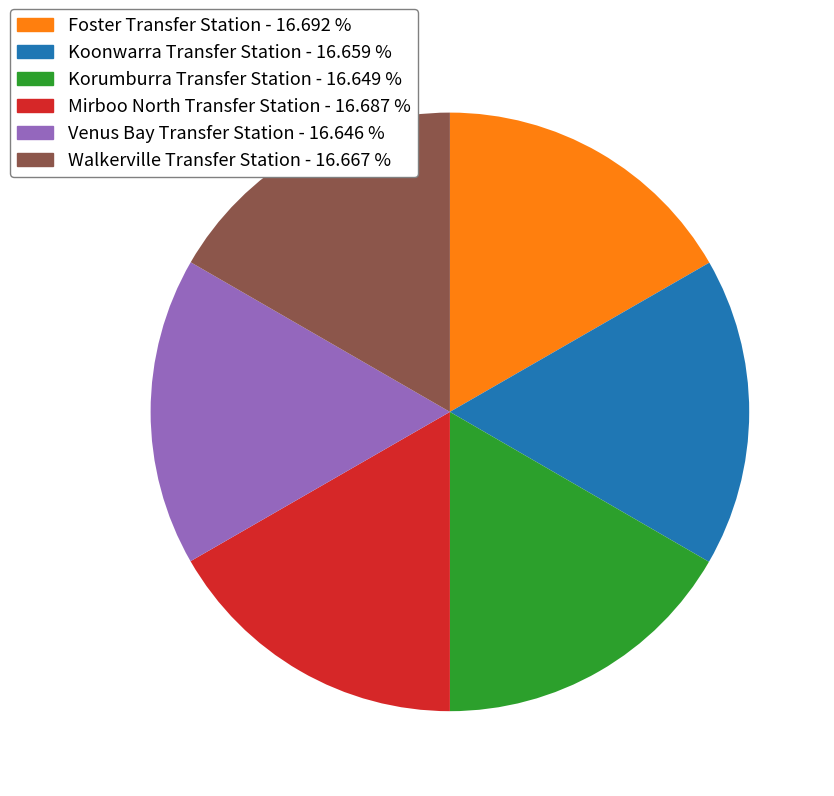

What is the ratio of the value at Korumburra Transfer Station to the value at Mirboo North Transfer Station?

1.0